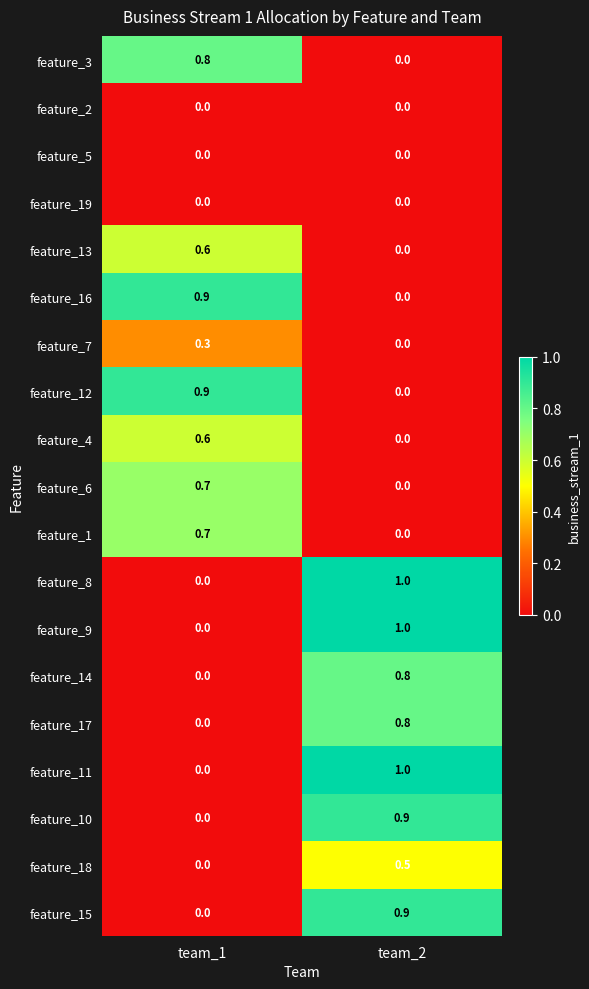

How many data points in feature_1 are above 0?

1